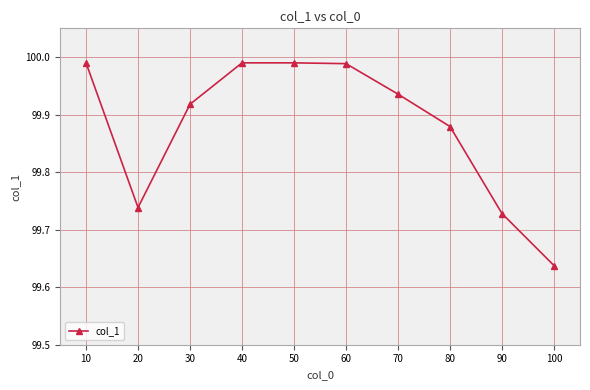

What is the difference between the maximum and minimum values?

0.4